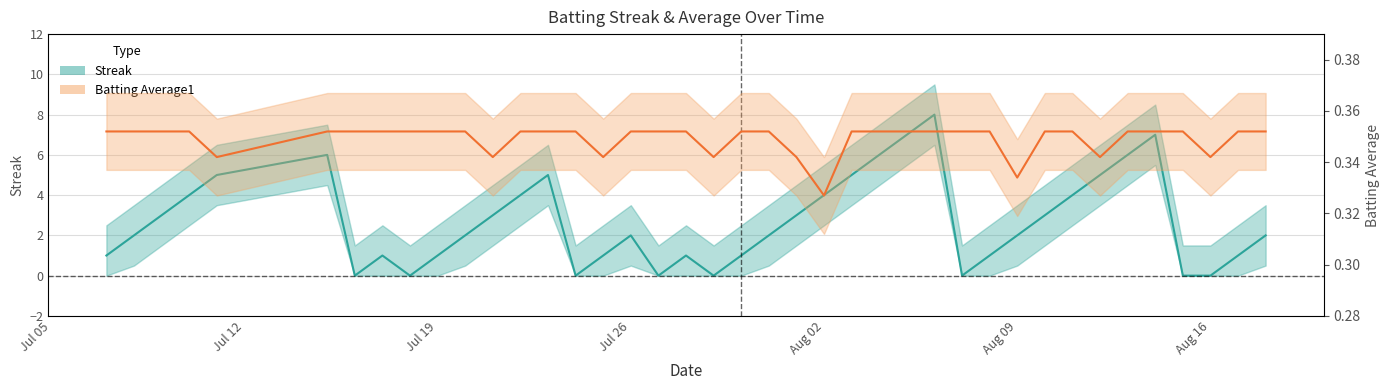

The value of Batting Average1 at Jul 26 is 0.4. True or false?

True